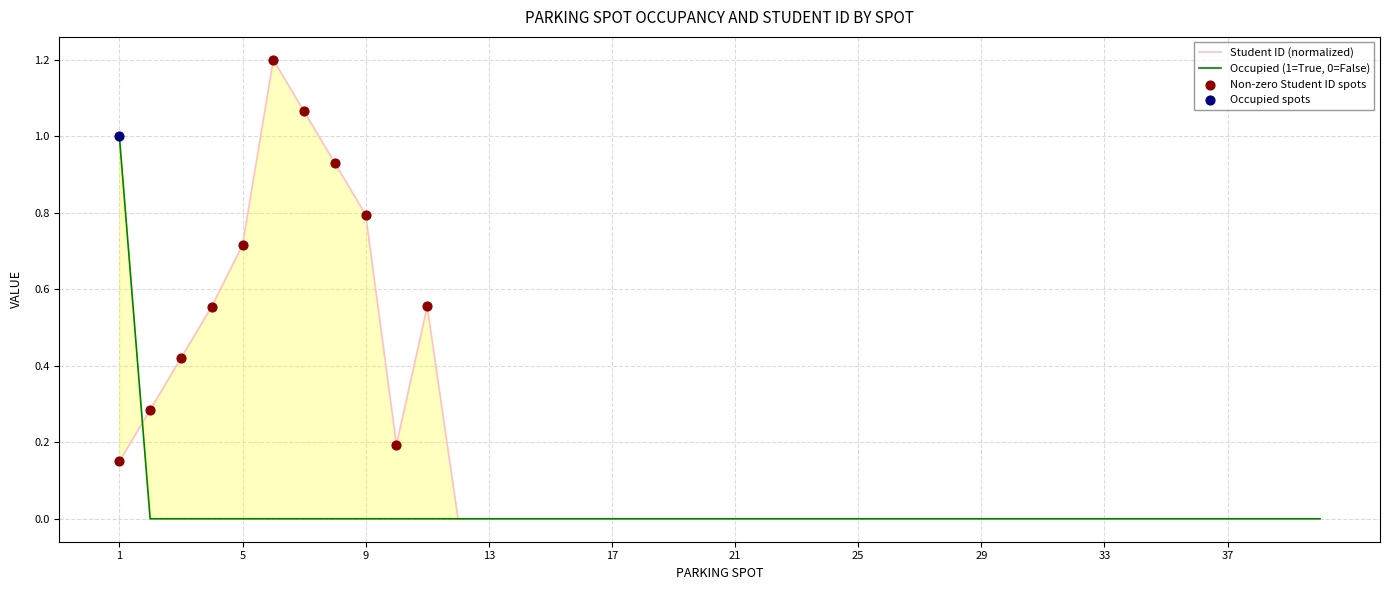

At how many categories does at least one series exceed 0?

11